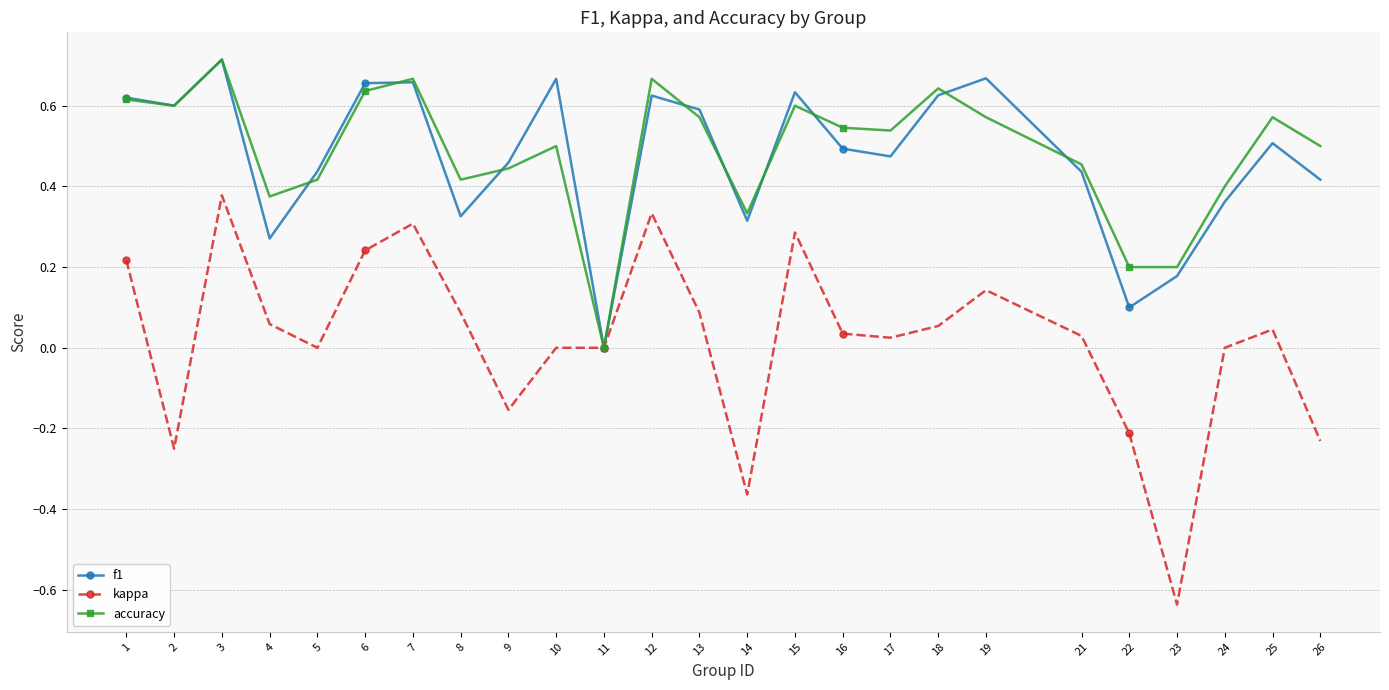

True or false: f1 has a value of 0.7 at 6.

True